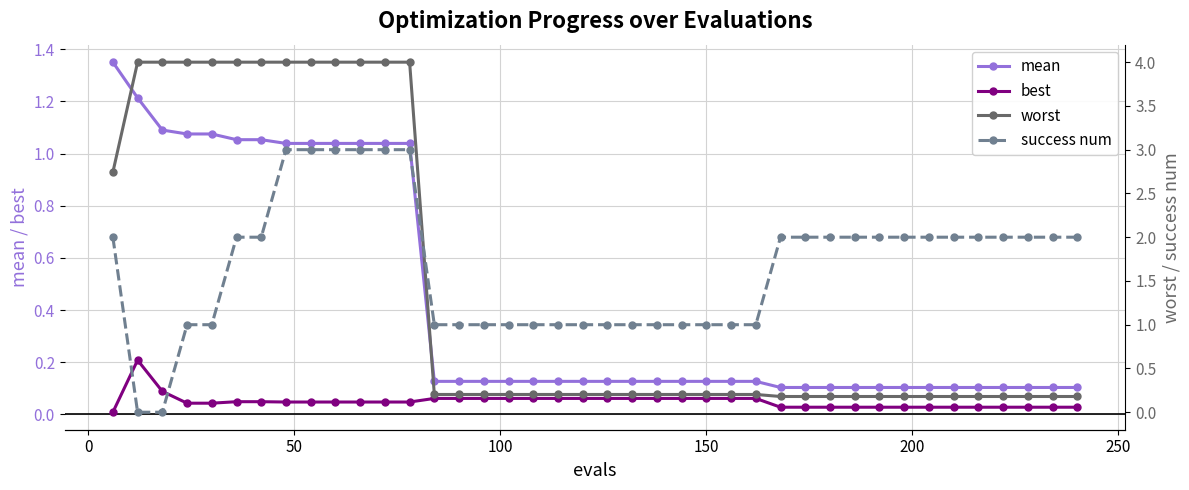

True or false: best and mean intersect in this chart.

False